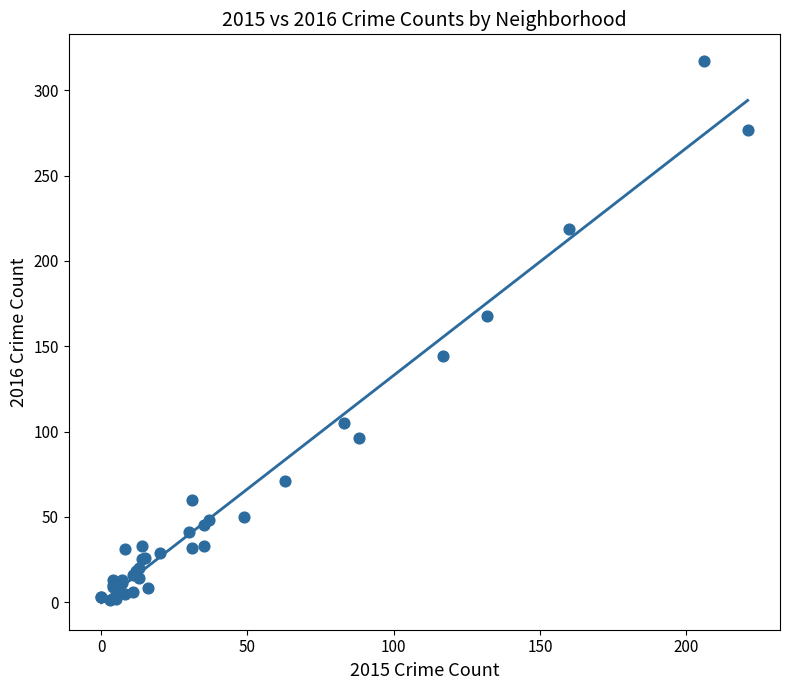

What Y value in the scatter plot is closest to 159?

168